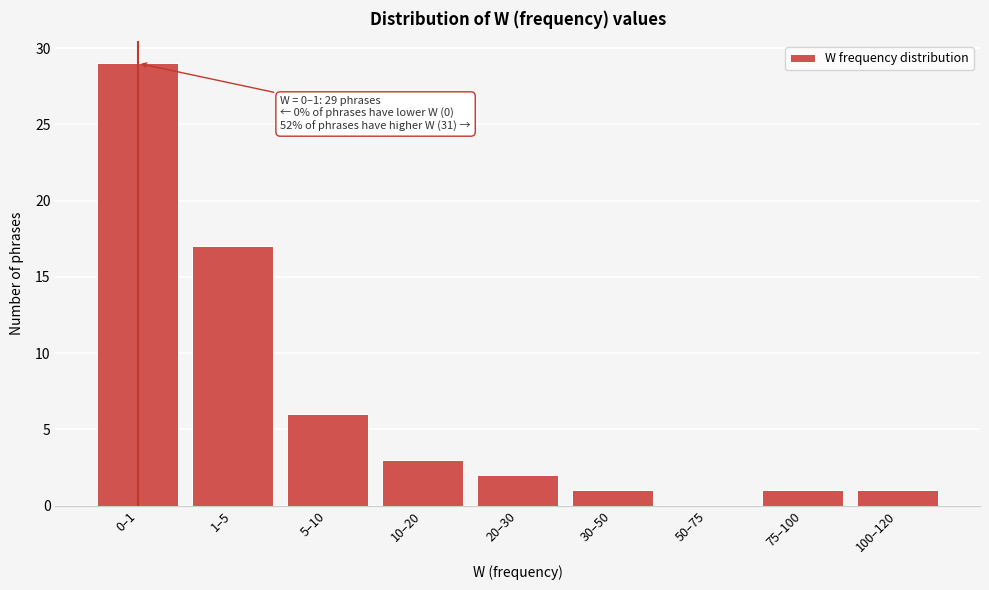

Reading left to right, extract all data points from this chart.

0–1=29	1–5=17	5–10=6	10–20=3	20–30=2	30–50=1	50–75=0	75–100=1	100–120=1